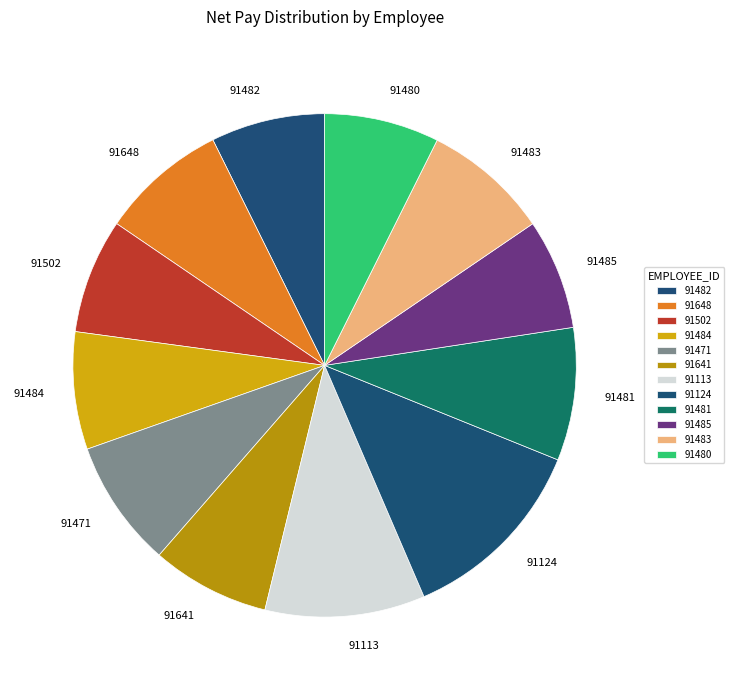

Do 91481 and 91483 together represent more than half of the pie?

No